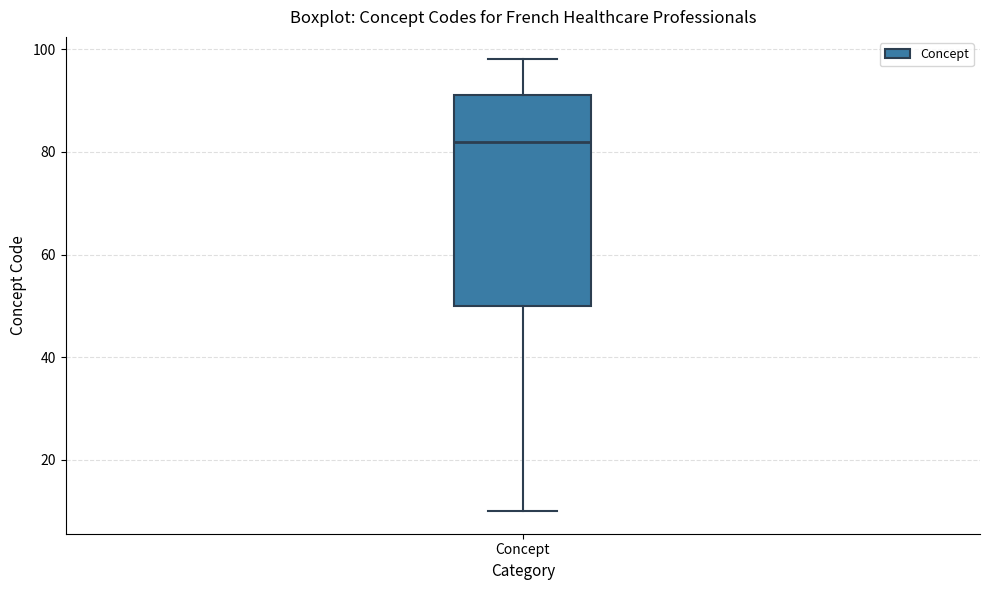

Transcribe this box plot: give where the median line is, the range the box spans, and where the two whiskers end, as read against the y-axis. The values are not printed on the chart, so give them approximately, as read against the axis.

median 82, box 50 to 92, whiskers 10 to 98